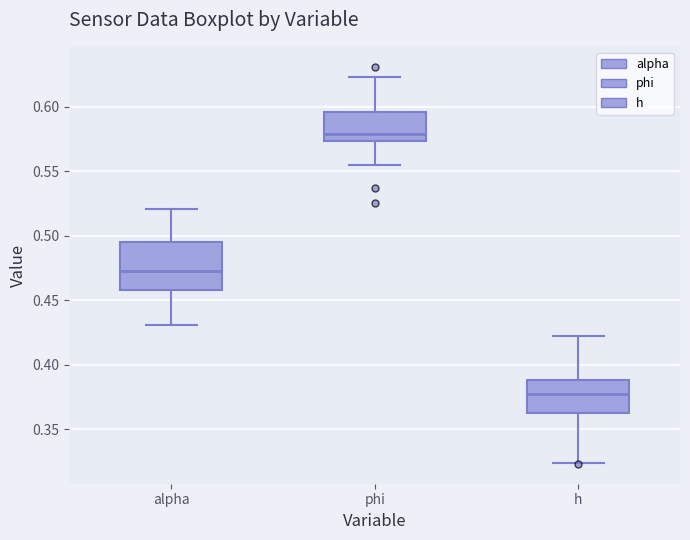

Which box's median line is the highest?

phi